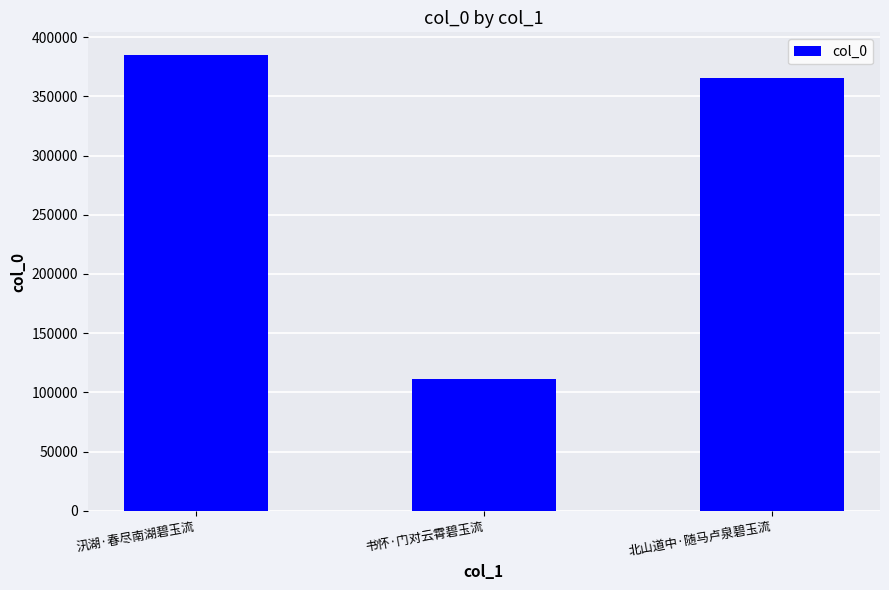

What position from the right is 北山道中·随马卢泉碧玉流?

1